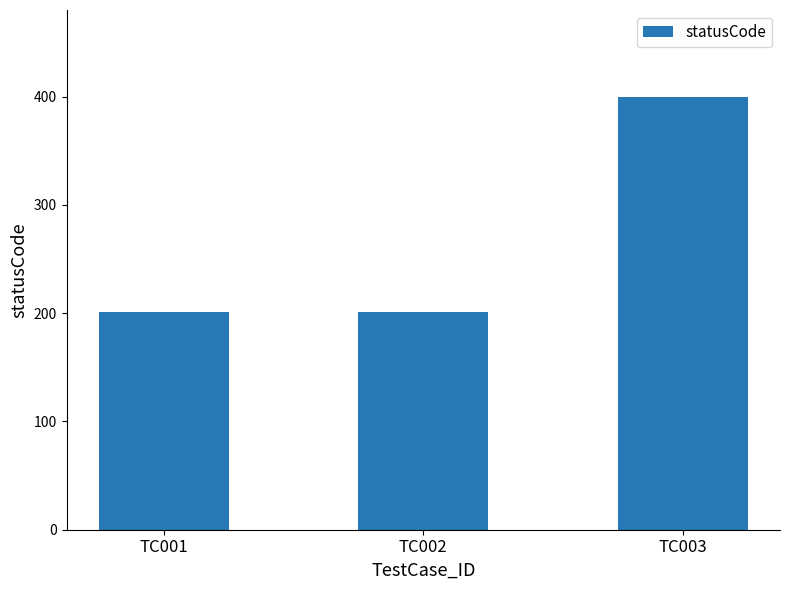

The value at TC001 is 297. True or false?

False